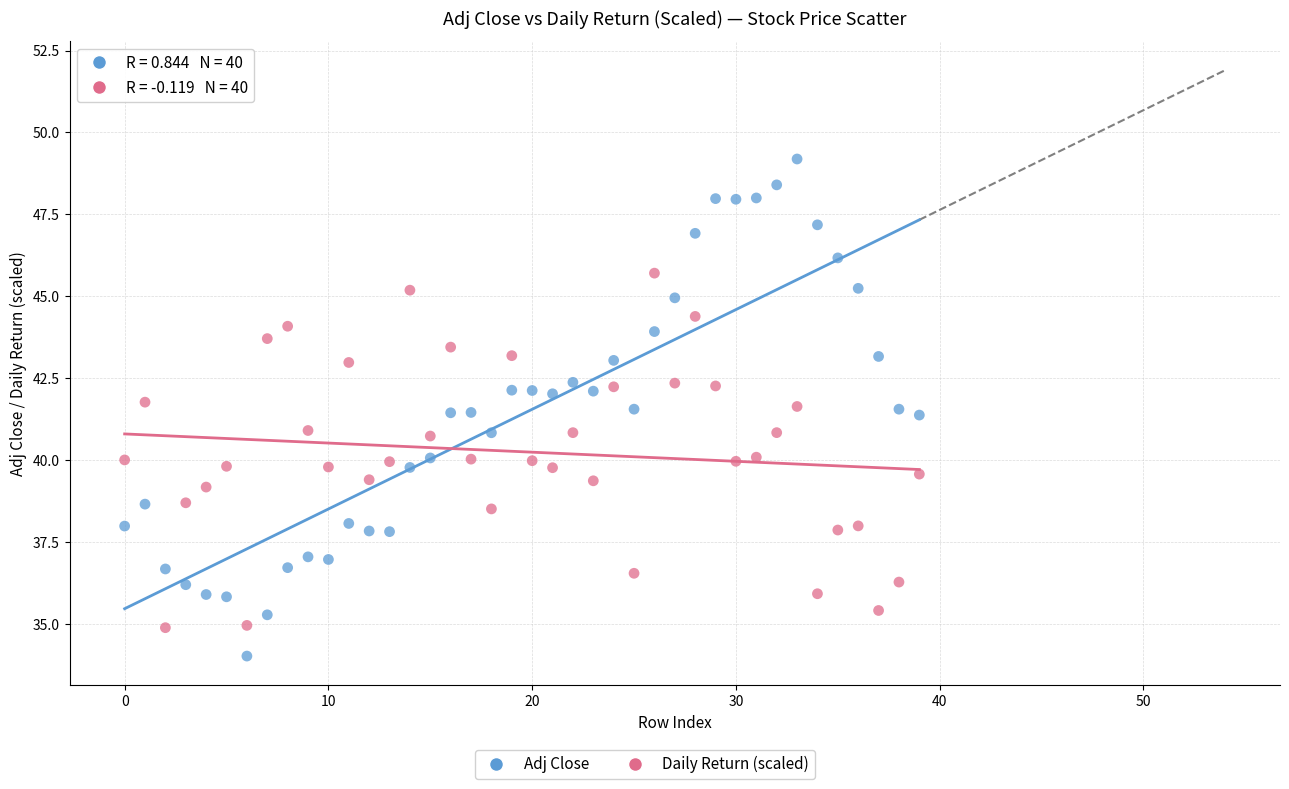

Across all data points, what is the range of Y values (max minus min)?

15.2